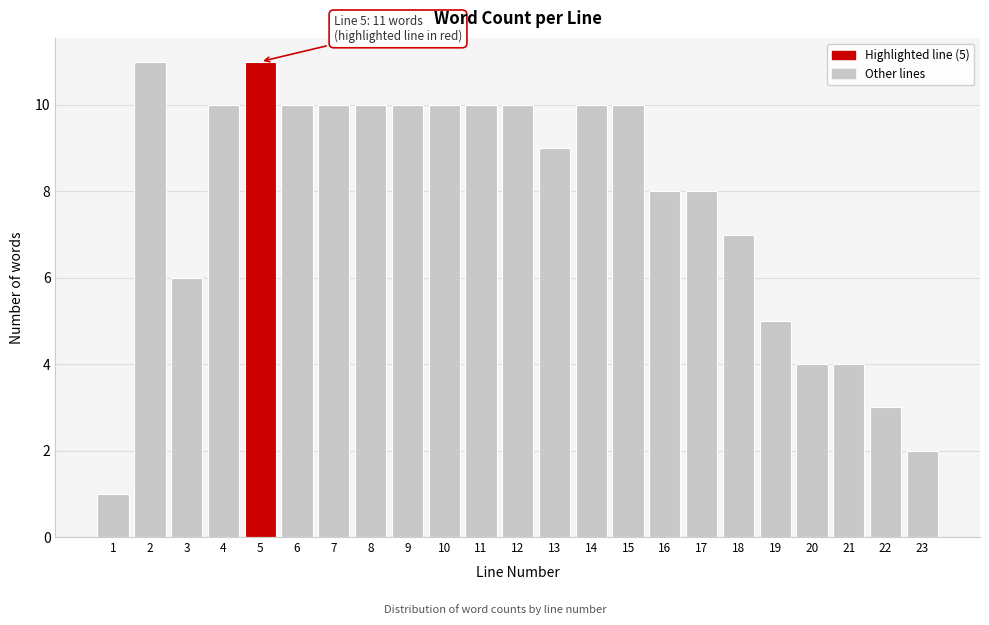

Reading left to right, what are all the values shown in this chart?

1=1	2=11	3=6	4=10	5=11	6=10	7=10	8=10	9=10	10=10	11=10	12=10	13=9	14=10	15=10	16=8	17=8	18=7	19=5	20=4	21=4	22=3	23=2